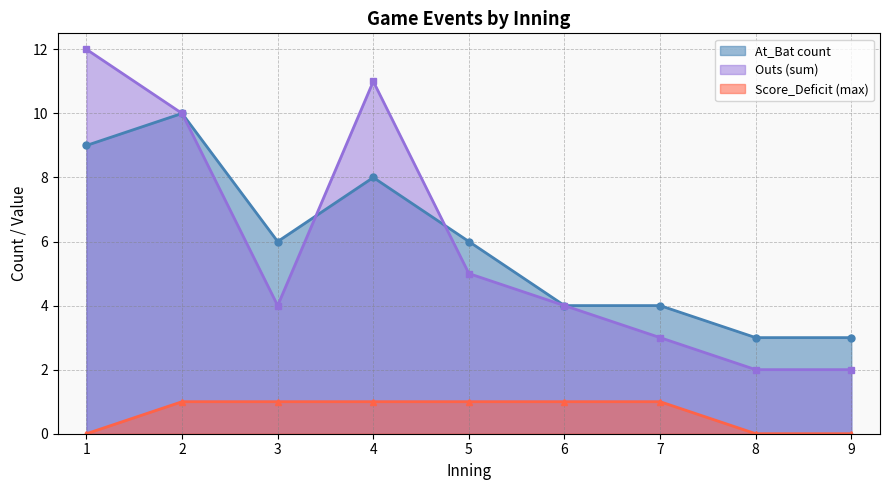

Does the chart display data point markers on the line(s)?

Yes